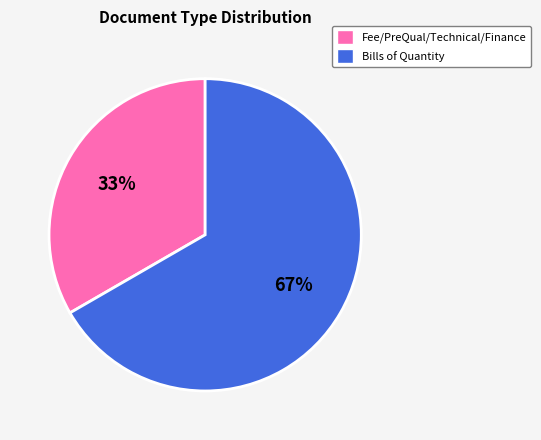

The Fee/PreQual/Technical/Finance slice represents 19% of the pie. True or false?

False